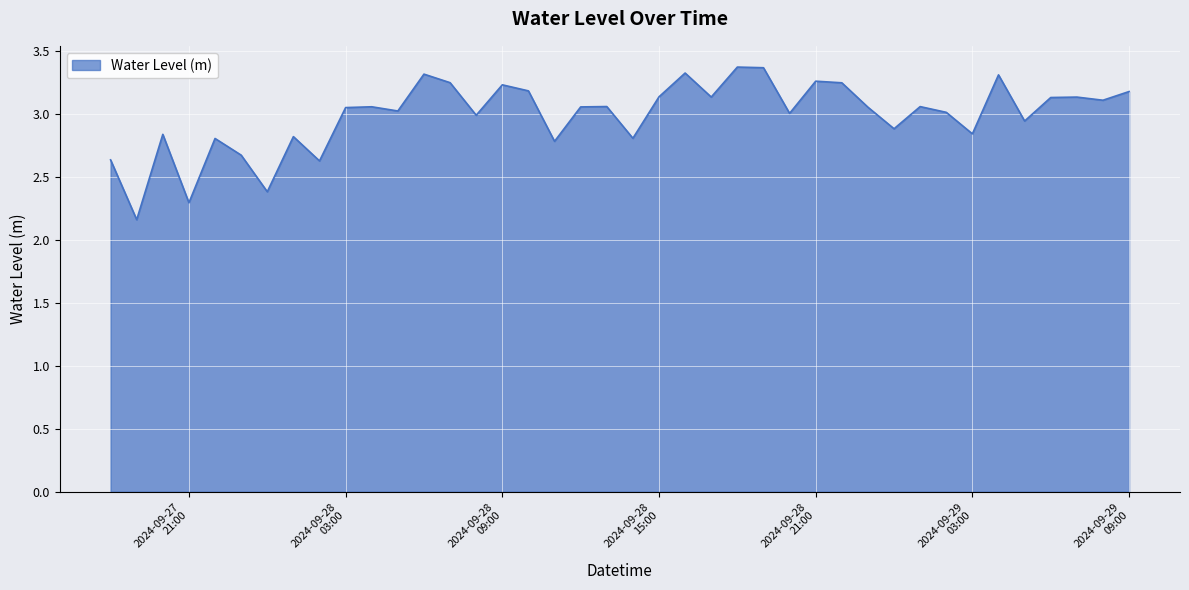

What is the greatest value displayed?

3.4